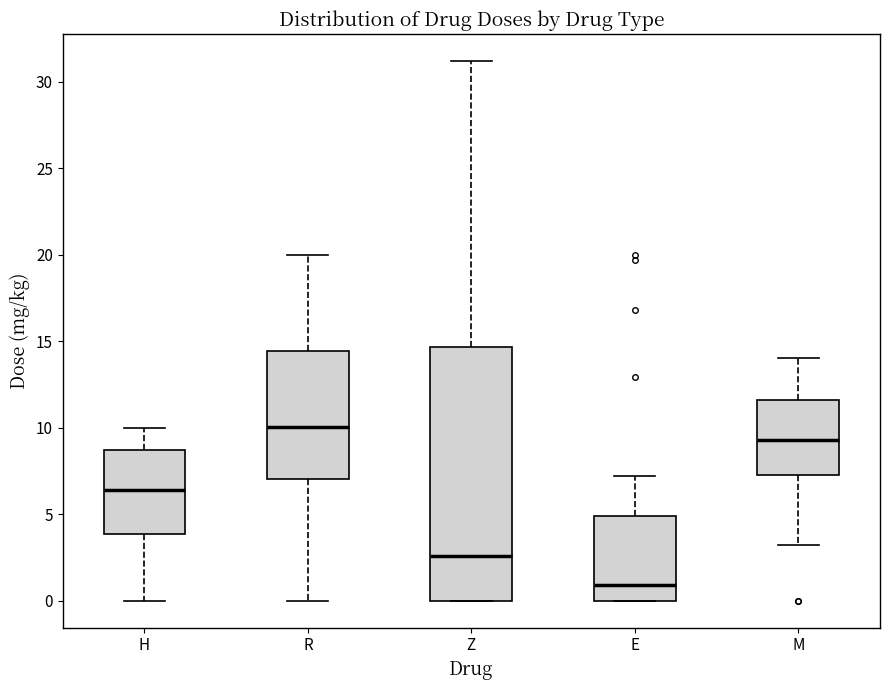

Where is the lower edge of the box for Z on the y-axis? The values are not printed on the chart, so give them approximately, as read against the axis.

0.0